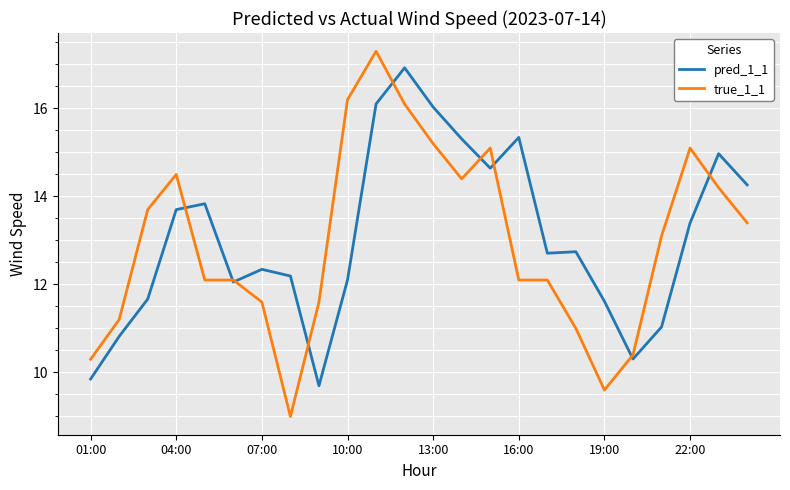

Reading left to right, extract all data points from this chart.

pred_1_1: 9.9	10.8	11.7	13.7	13.8	12.1	12.3	12.2	9.7	12.1	16.1	16.9	16.0	15.3	14.6	15.3	12.7	12.7	11.6	10.3	11.0	13.4	15.0	14.3
true_1_1: 10.3	11.2	13.7	14.5	12.1	12.1	11.6	9.0	11.6	16.2	17.3	16.1	15.2	14.4	15.1	12.1	12.1	11.0	9.6	10.4	13.1	15.1	14.2	13.4